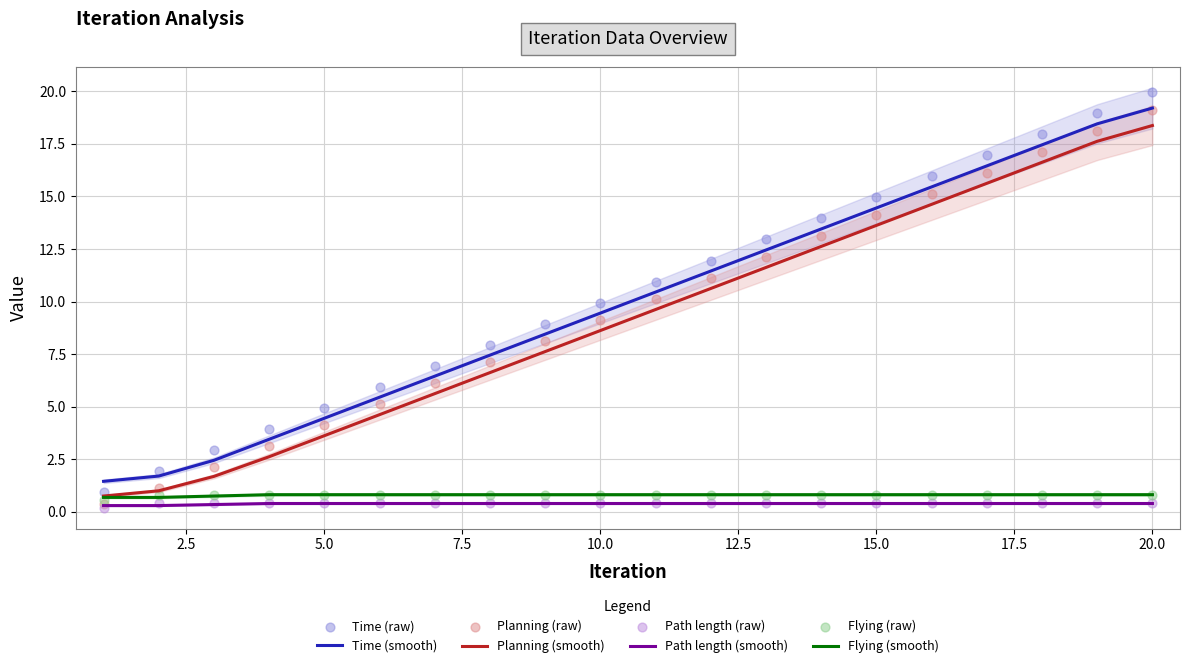

At which category is the sum across all series the highest?

20